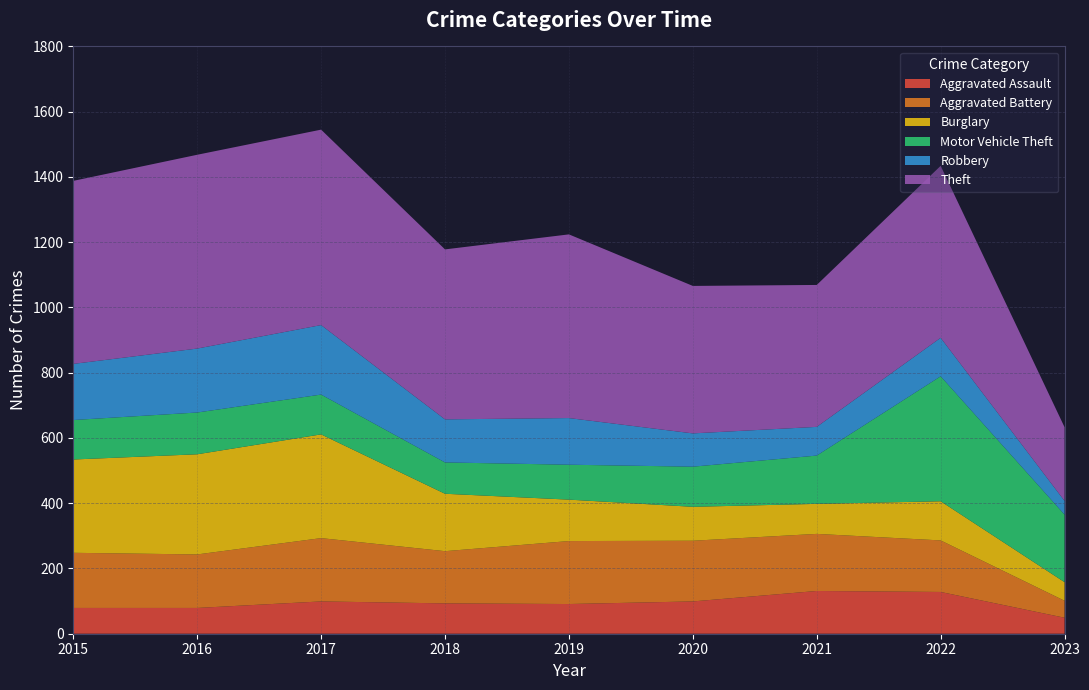

Reading right to left, what are all the values shown in this chart?

Aggravated Assault: 2023=49	2022=128	2021=131	2020=99	2019=91	2018=93	2017=99	2016=79	2015=79
Aggravated Battery: 2023=52	2022=158	2021=175	2020=186	2019=193	2018=160	2017=194	2016=164	2015=169
Burglary: 2023=57	2022=120	2021=92	2020=104	2019=127	2018=176	2017=318	2016=307	2015=286
Motor Vehicle Theft: 2023=207	2022=383	2021=148	2020=123	2019=107	2018=96	2017=122	2016=128	2015=121
Robbery: 2023=42	2022=118	2021=88	2020=102	2019=143	2018=132	2017=213	2016=196	2015=172
Theft: 2023=226	2022=527	2021=435	2020=452	2019=563	2018=521	2017=599	2016=594	2015=561